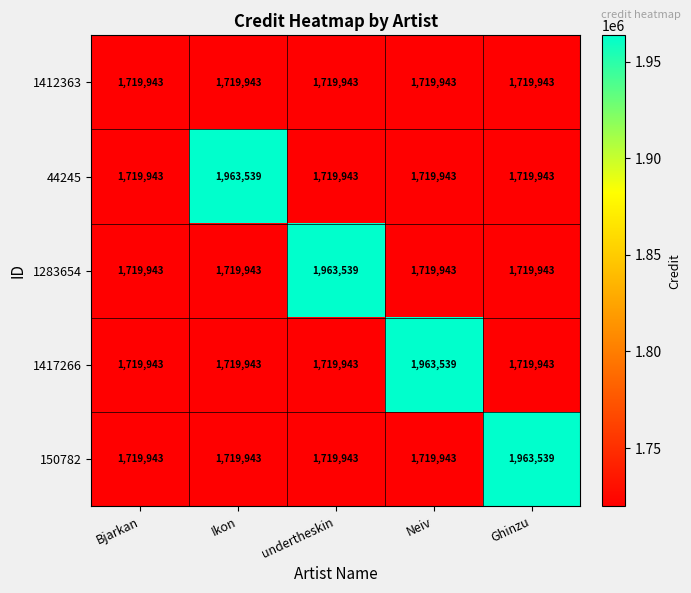

Reading right to left, what are all the values shown in this chart?

1412363: Ghinzu=1719943	Neiv=1719943	undertheskin=1719943	Ikon=1719943	Bjarkan=1719943
44245: Ghinzu=1719943	Neiv=1719943	undertheskin=1719943	Ikon=1963539	Bjarkan=1719943
1283654: Ghinzu=1719943	Neiv=1719943	undertheskin=1963539	Ikon=1719943	Bjarkan=1719943
1417266: Ghinzu=1719943	Neiv=1963539	undertheskin=1719943	Ikon=1719943	Bjarkan=1719943
150782: Ghinzu=1963539	Neiv=1719943	undertheskin=1719943	Ikon=1719943	Bjarkan=1719943